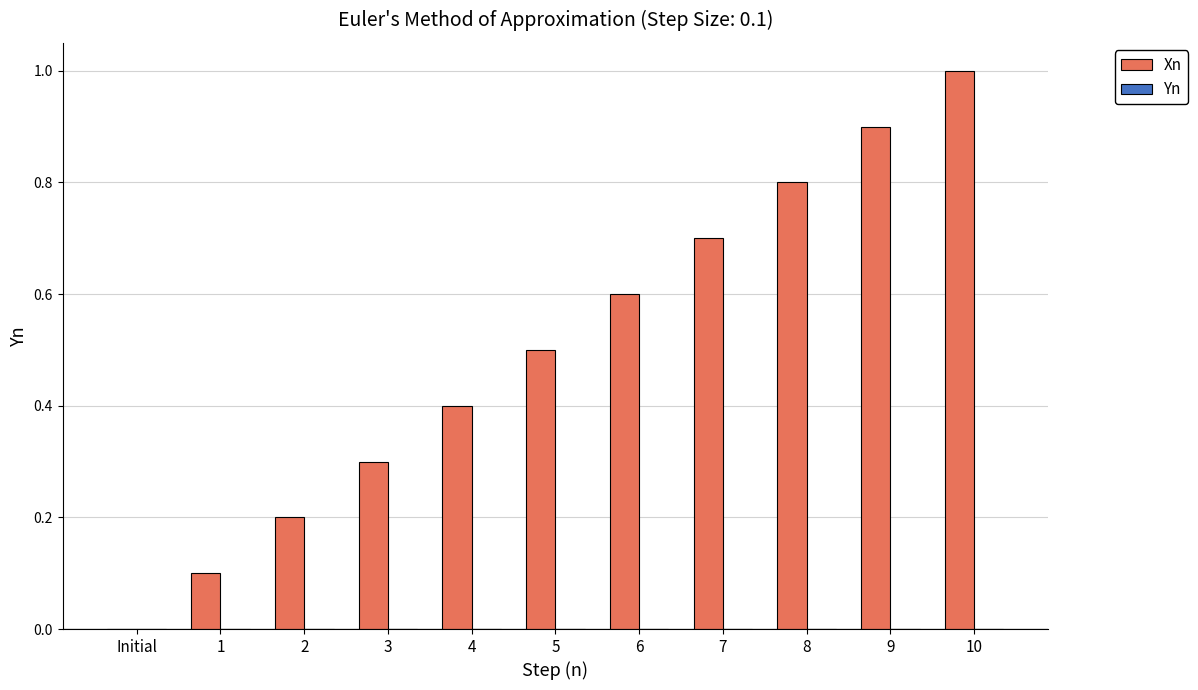

Reading left to right, list all the values displayed in this chart.

Initial=0.0	1=0.1	2=0.2	3=0.3	4=0.4	5=0.5	6=0.6	7=0.7	8=0.8	9=0.9	10=1.0